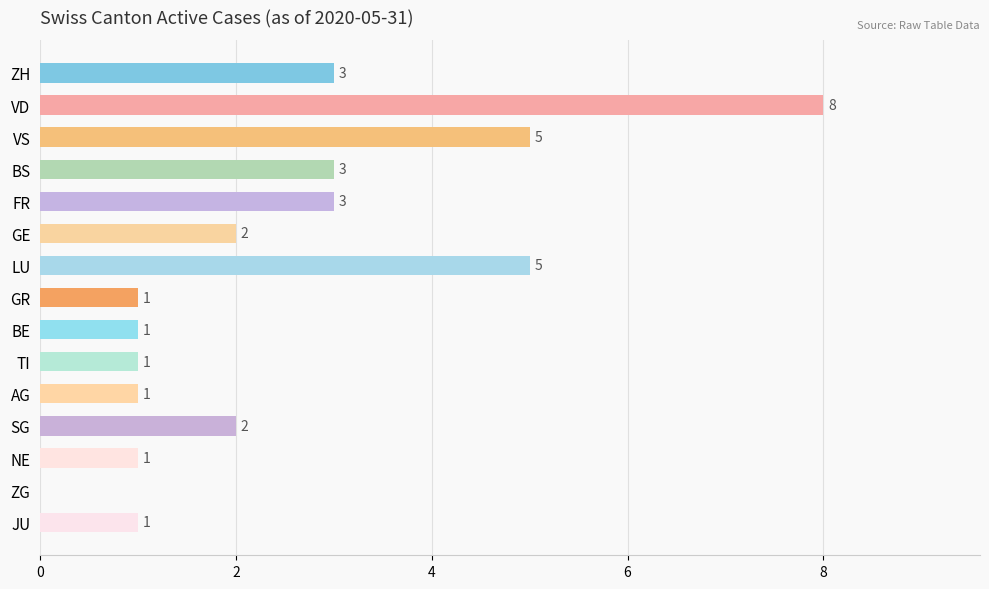

What is the sum of all values?

37